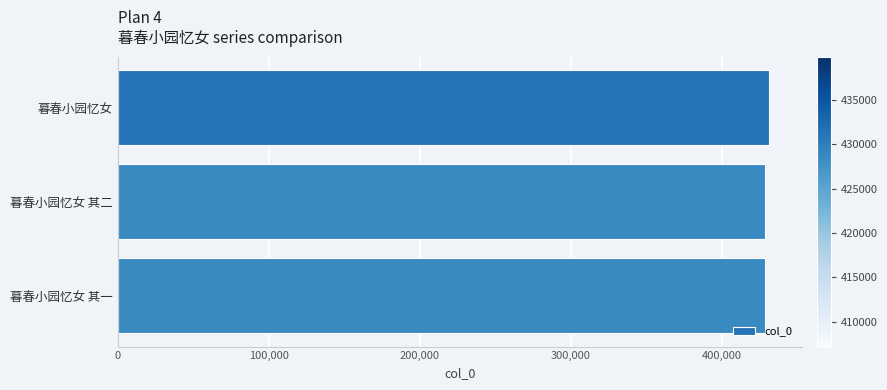

What is the ratio of the value at 暮春小园忆女 其二 to the value at 暮春小园忆女 其一?

1.0